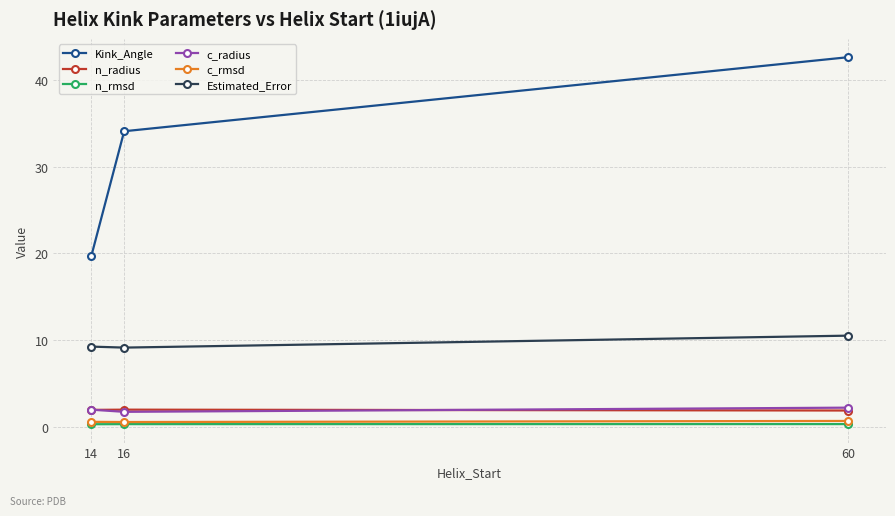

What is the sum of all Kink_Angle values?

96.4